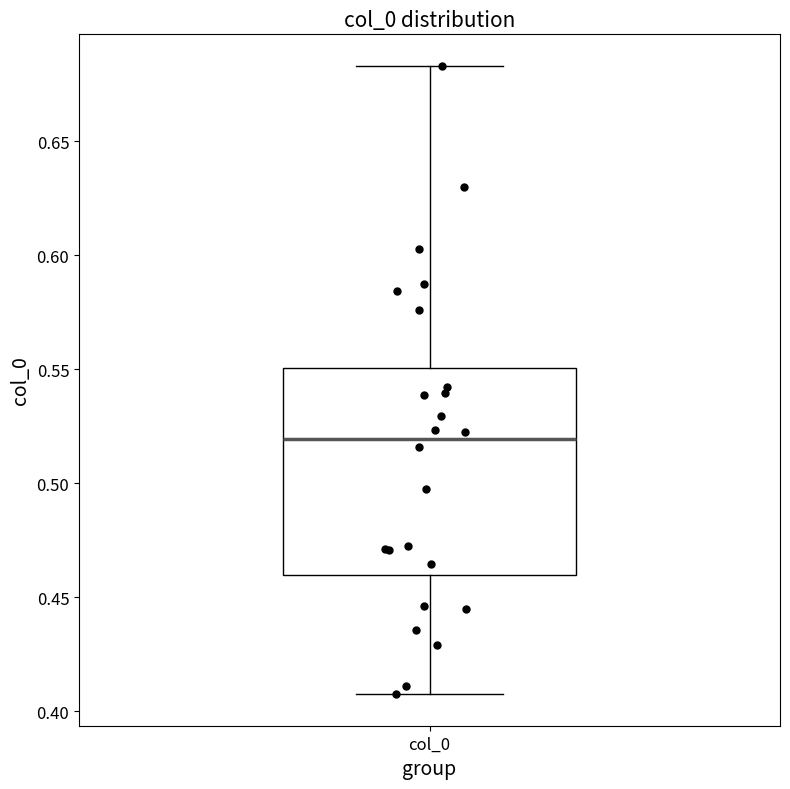

Where does the lower whisker of the box for col_0 end on the y-axis? The values are not printed on the chart, so give them approximately, as read against the axis.

0.405